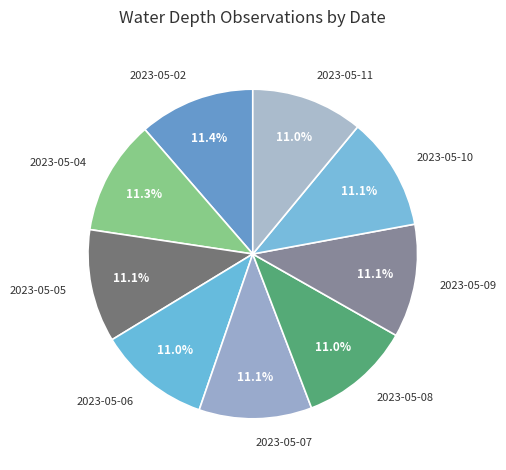

What is the ratio of the value at 2023-05-08 to the value at 2023-05-10?

1.0